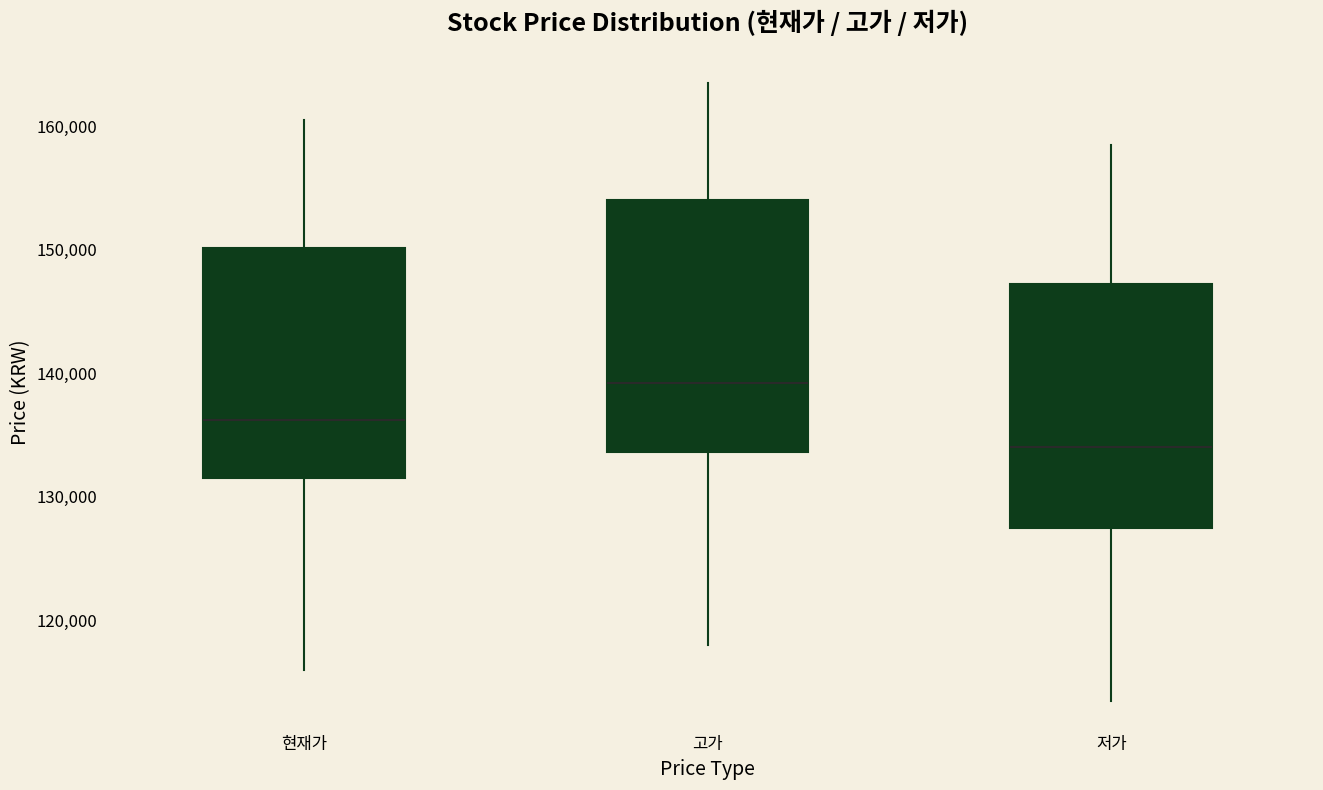

Where does the lower whisker of the box for 현재가 end on the y-axis? The values are not printed on the chart, so give them approximately, as read against the axis.

116000